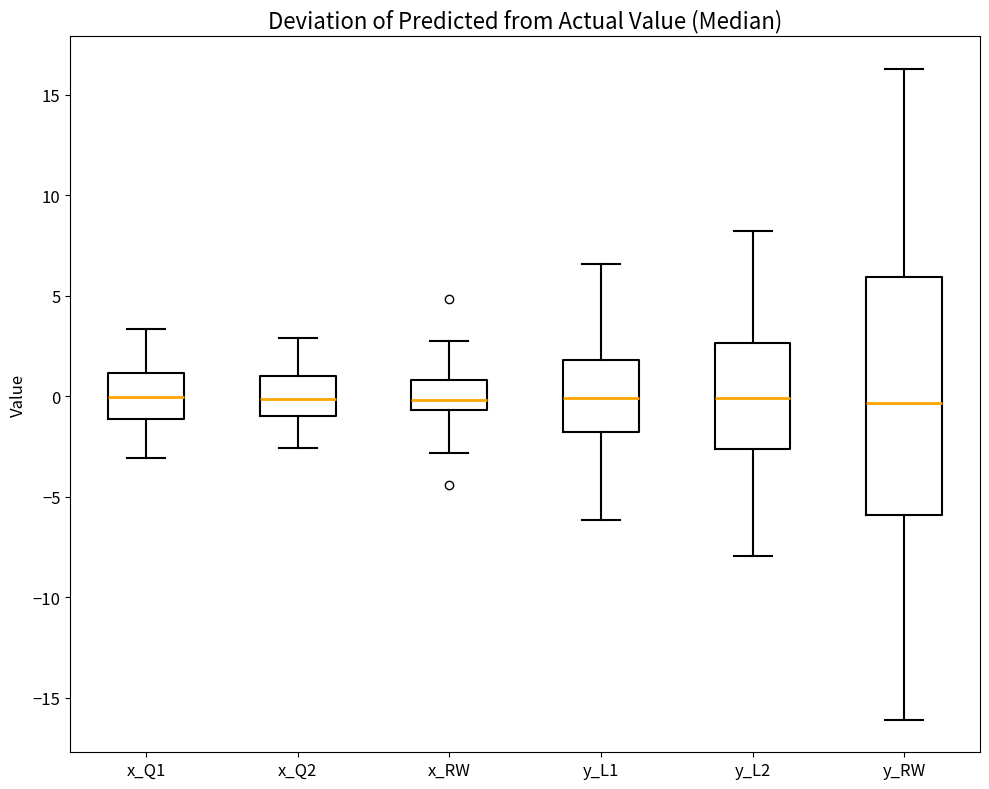

Reading left to right, read every box against the y-axis: the position of its median line, the range the box covers, and the ends of its whiskers. The values are not printed on the chart, so give them approximately, as read against the axis.

x_Q1: median 0.0, box -1.0 to 1.0, whiskers -3.0 to 3.5
x_Q2: median 0.0, box -1.0 to 1.0, whiskers -2.5 to 3.0
x_RW: median 0.0, box -0.5 to 1.0, whiskers -3.0 to 2.5
y_L1: median 0.0, box -2.0 to 2.0, whiskers -6.0 to 6.5
y_L2: median 0.0, box -2.5 to 2.5, whiskers -8.0 to 8.0
y_RW: median -0.5, box -6.0 to 6.0, whiskers -16.0 to 16.5